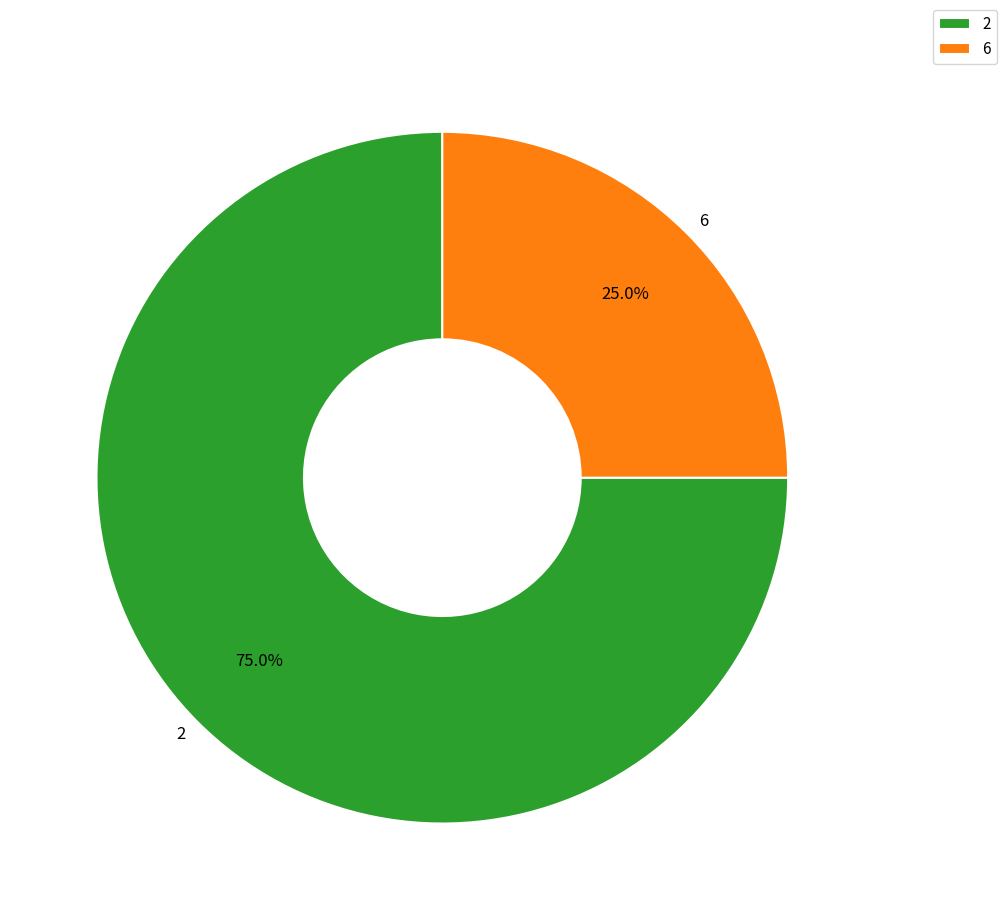

Is it true that 2 is 75% of the pie?

True